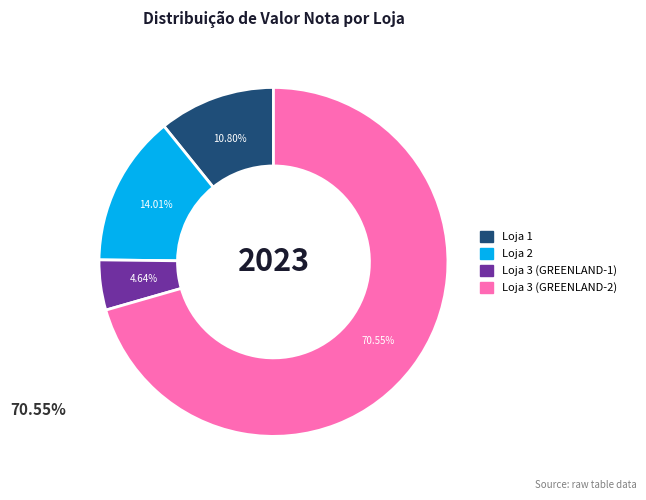

Rank the categories by value from highest to lowest.

Loja 3 (GREENLAND-2), Loja 2, Loja 1, Loja 3 (GREENLAND-1)